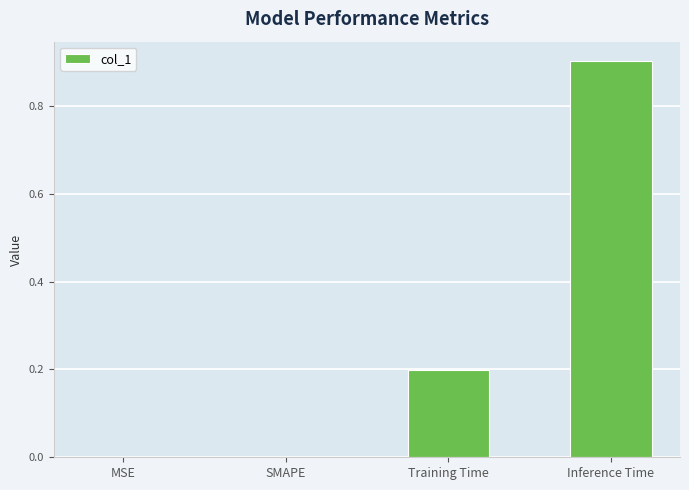

Reading right to left, what are all the values shown in this chart?

0.9	0.2	0.0	0.0